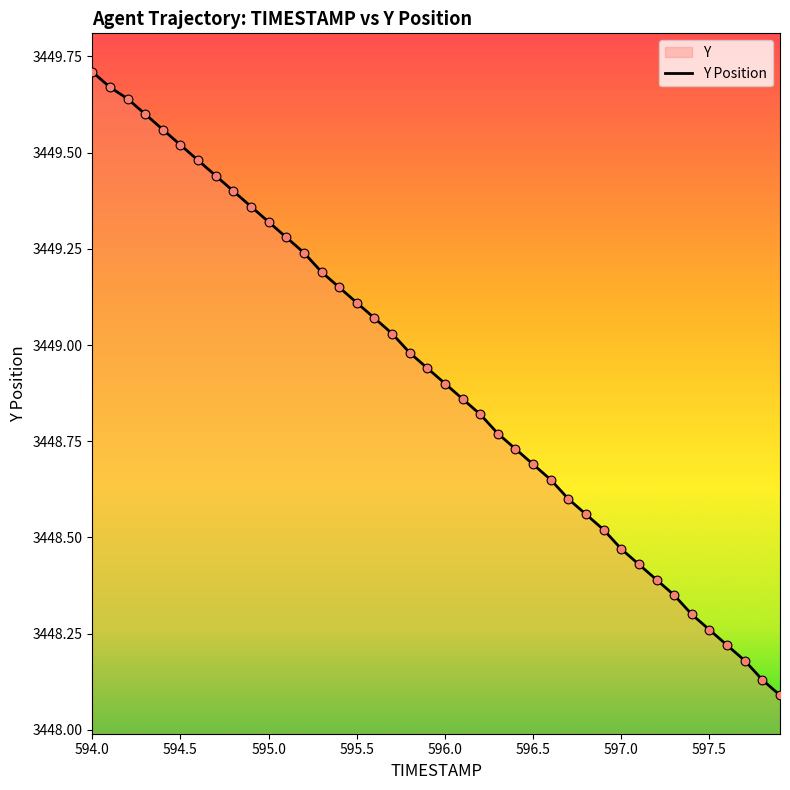

At how many categories does at least one series exceed 3448?

40